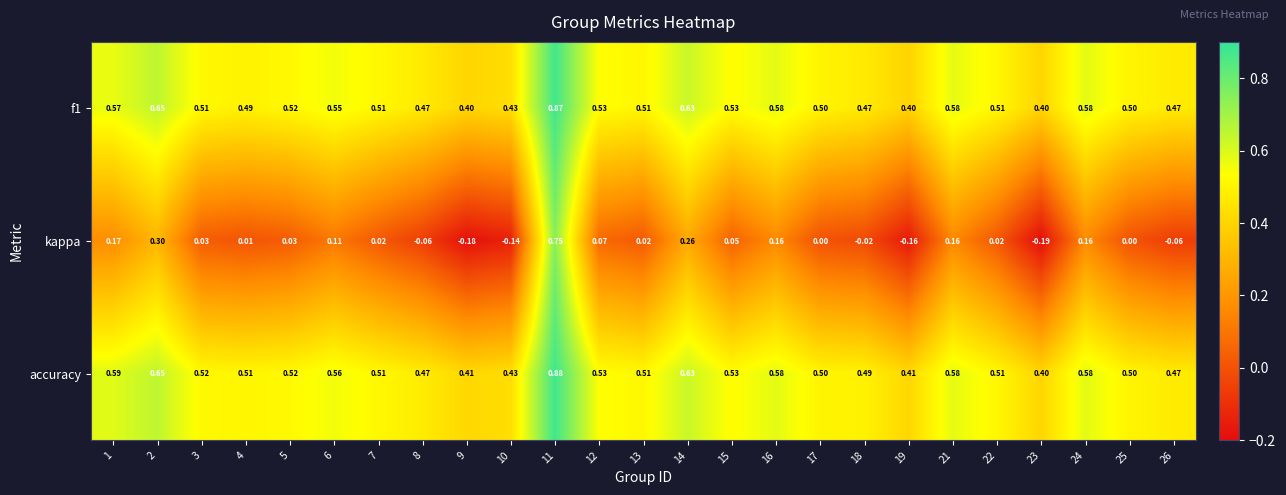

What is the spread (max minus min) of values at 22?

0.5